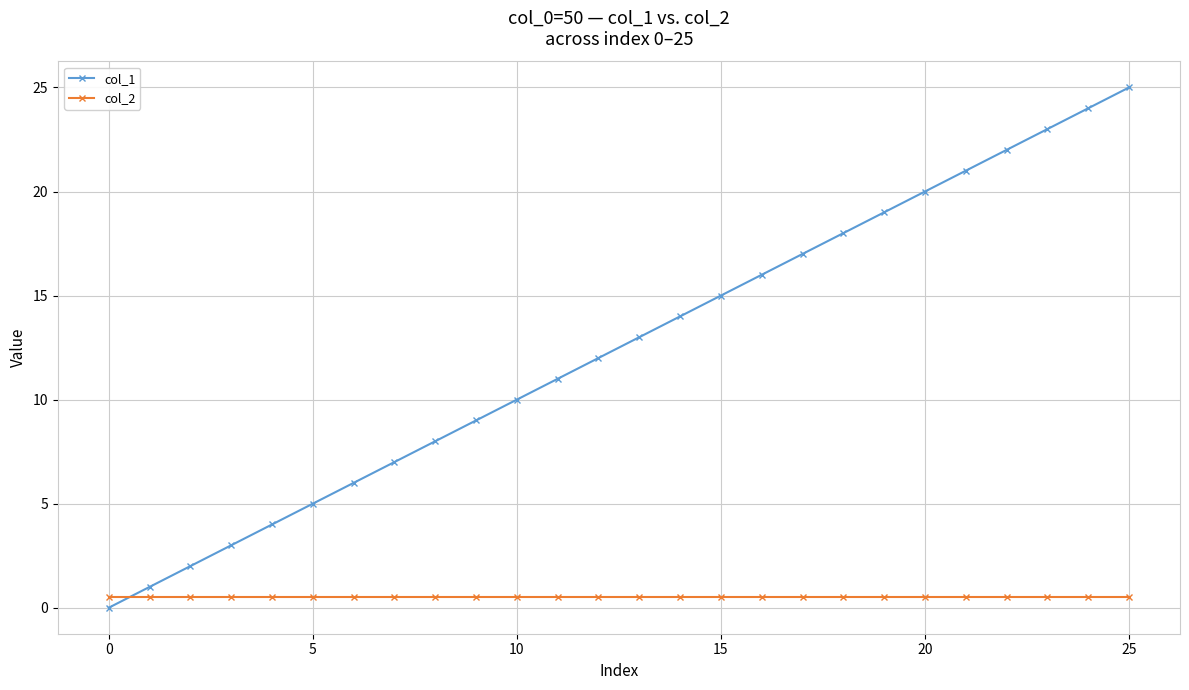

Which series has the widest spread of values?

col_1